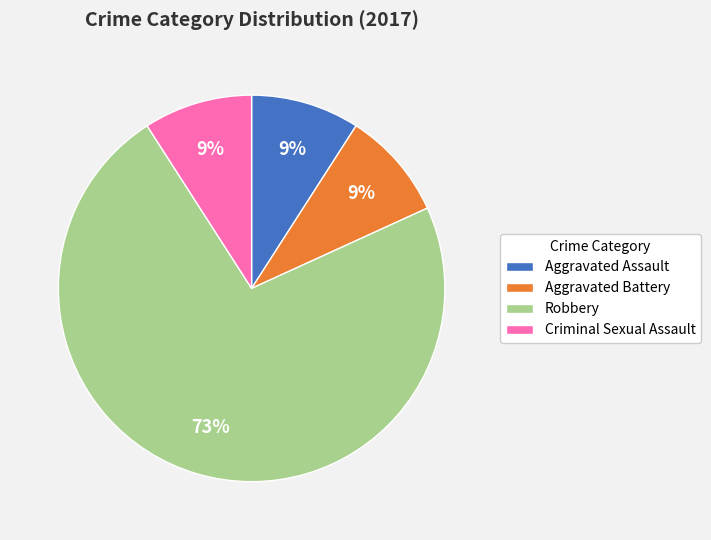

Is there a majority slice in this chart?

Yes